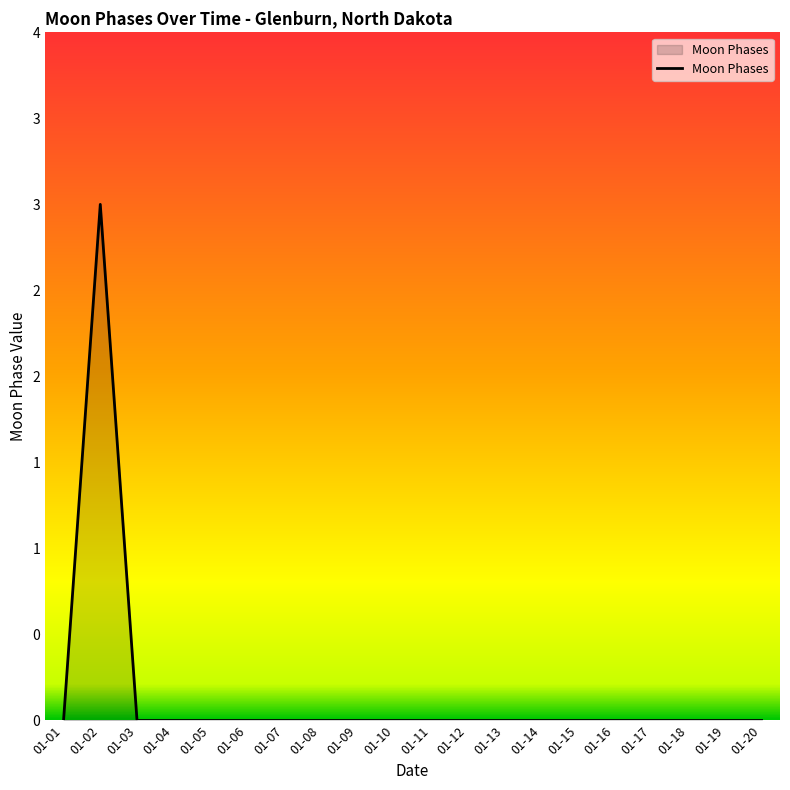

At which category does the chart reach its peak across all series?

01-02